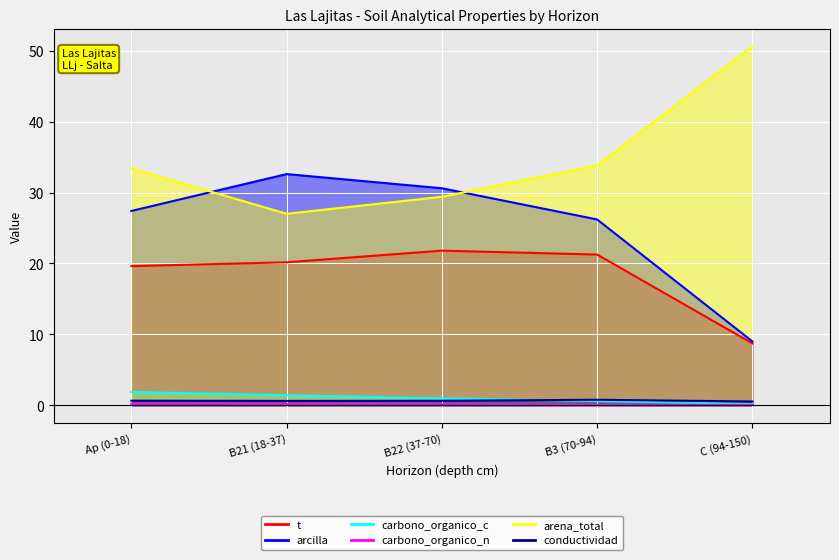

Reading left to right, list all the values displayed in this chart.

analitico_t: Ap (0-18)=19.6	B21 (18-37)=20.2	B22 (37-70)=21.8	B3 (70-94)=21.2	C (94-150)=8.7
analitico_arcilla: Ap (0-18)=27.4	B21 (18-37)=32.6	B22 (37-70)=30.6	B3 (70-94)=26.2	C (94-150)=9.0
analitico_carbono_organico_c: Ap (0-18)=1.9	B21 (18-37)=1.4	B22 (37-70)=1.0	B3 (70-94)=0.6	C (94-150)=0.2
analitico_carbono_organico_n: Ap (0-18)=0.2	B21 (18-37)=0.2	B22 (37-70)=0.1	B3 (70-94)=0.1	C (94-150)=0.1
analitico_arena_total: Ap (0-18)=33.4	B21 (18-37)=27.0	B22 (37-70)=29.4	B3 (70-94)=33.8	C (94-150)=50.6
analitico_conductividad: Ap (0-18)=0.6	B21 (18-37)=0.6	B22 (37-70)=0.6	B3 (70-94)=0.8	C (94-150)=0.5